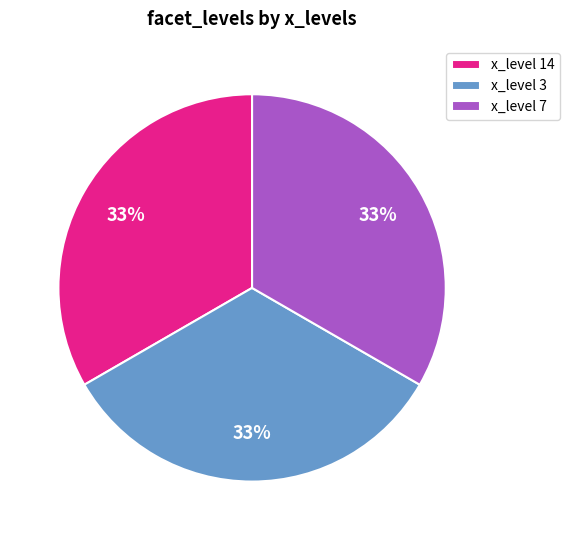

The x_level 14 slice represents 33% of the pie. True or false?

True